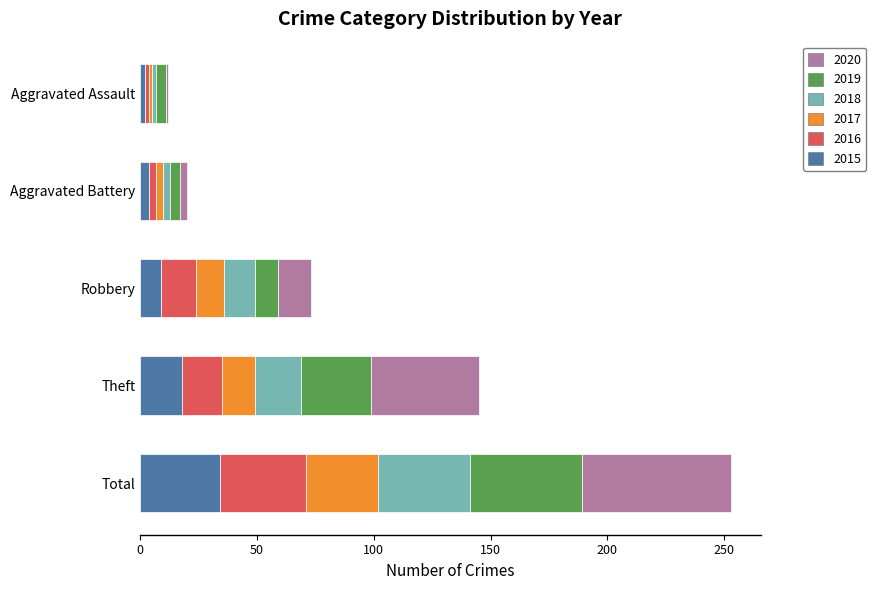

At which category is the sum across all series the highest?

Total